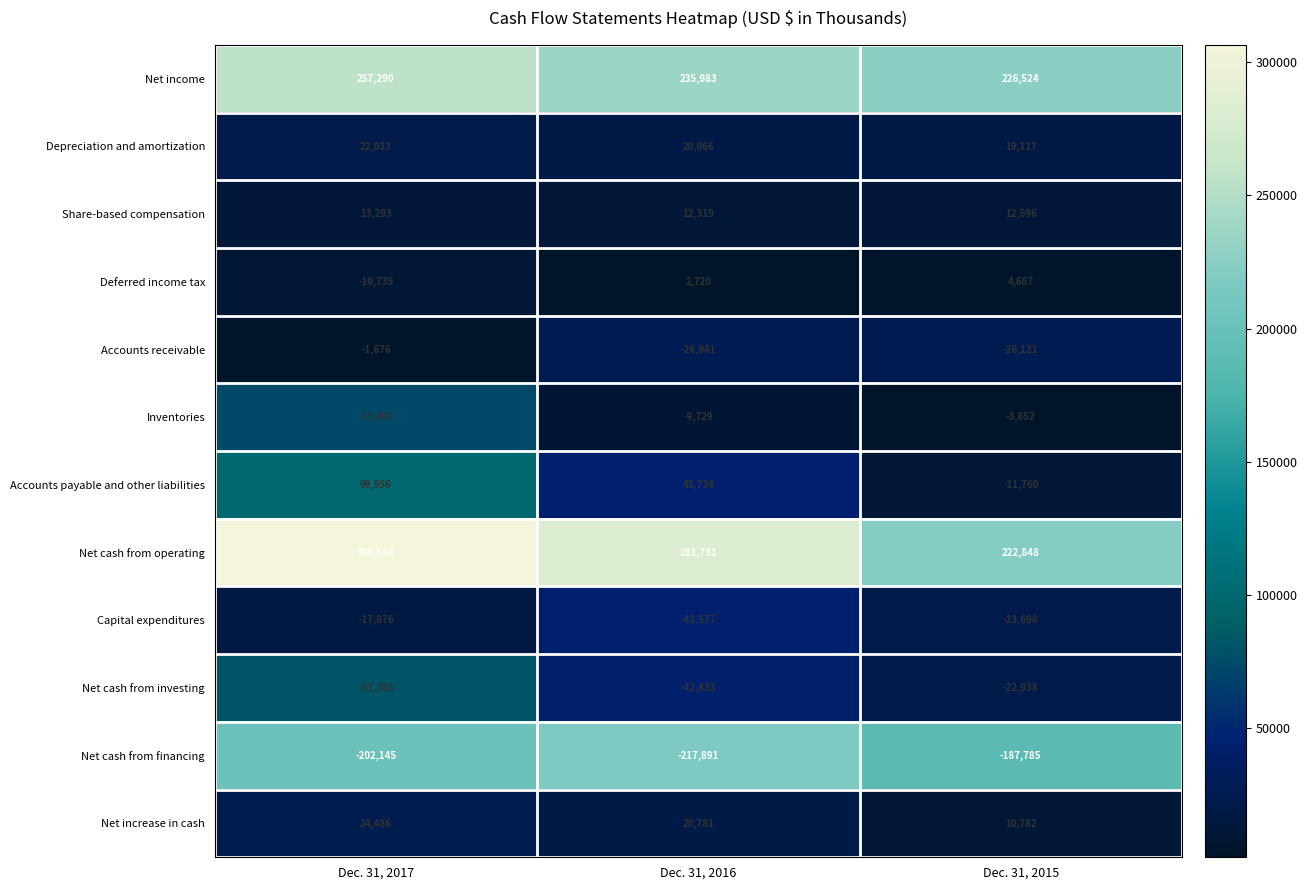

What is the total value across all series at Dec. 31, 2017?

336435